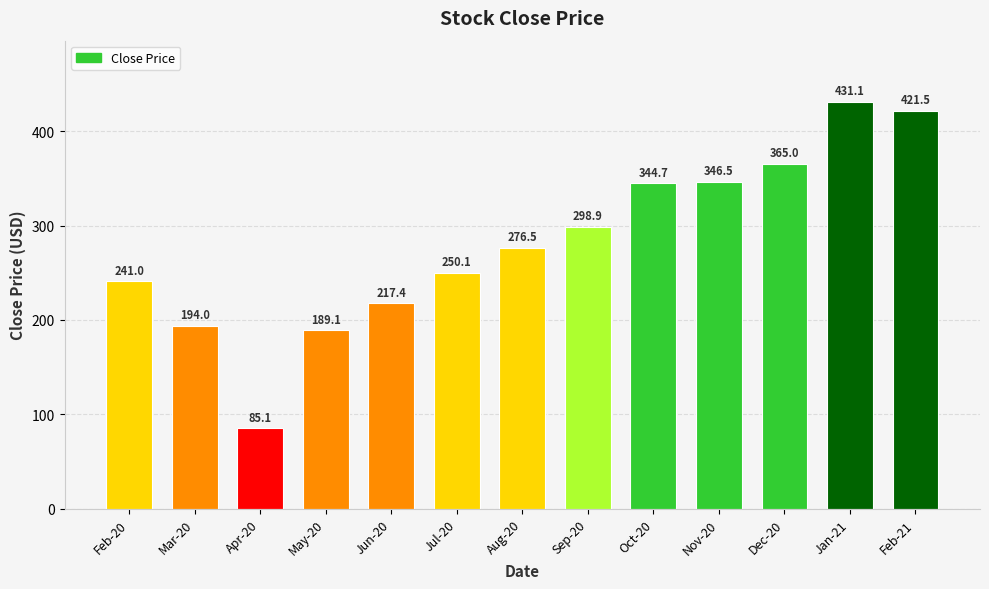

What is the difference between the maximum and minimum values?

346.0